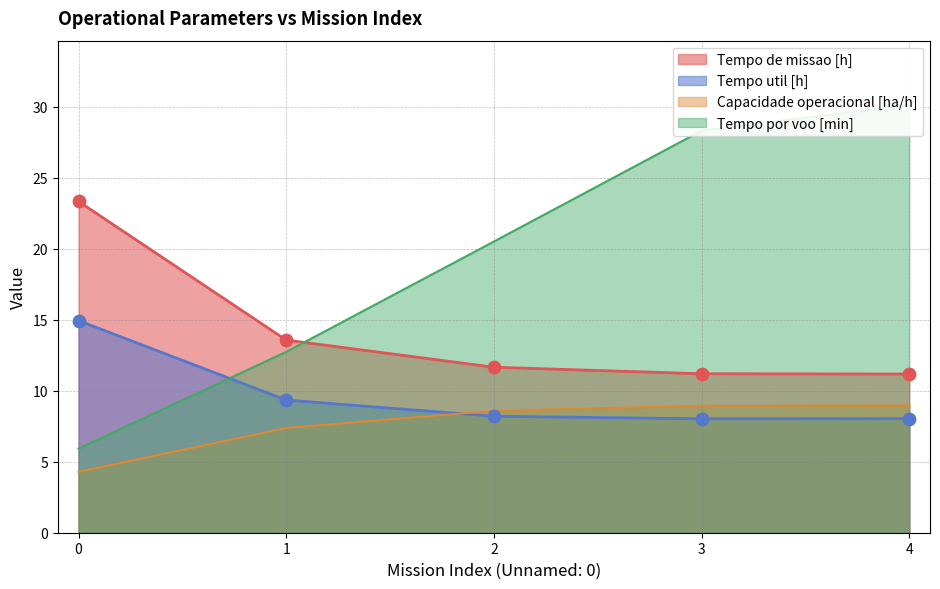

Which series has the widest spread of Y values?

Tempo por voo [min]